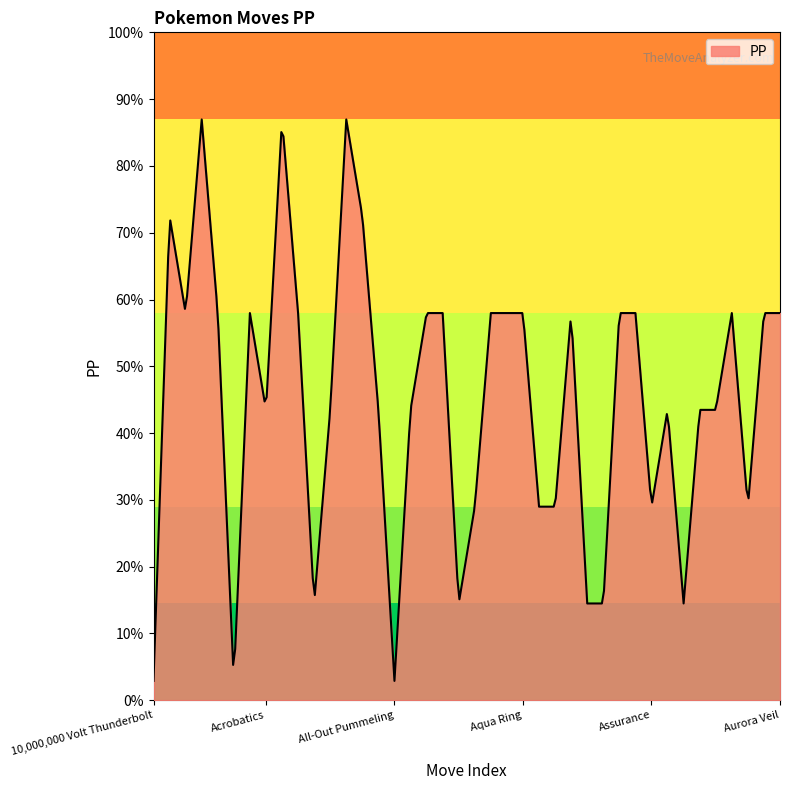

List the labels in order of value, smallest first.

10,000,000 Volt Thunderbolt, Acid Downpour, All-Out Pummeling, Aeroblast, Ancient Power, Armor Cannon, Aromatherapy, Astral Barrage, Apple Acid, Aqua Step, Aqua Tail, Assurance, Aura Wheel, Acrobatics, After You, Air Slash, Ally Switch, Astonish, Attack Order, Attract, Accelerock, Acid Armor, Acid Spray, Aerial Ace, Amnesia, Anchor Shot, Aqua Cutter, Aqua Jet, Aqua Ring, Arm Thrust, Aromatic Mist, Assist, Aura Sphere, Aurora Beam, Aurora Veil, Absorb, Air Cutter, Acid, Acupressure, Agility